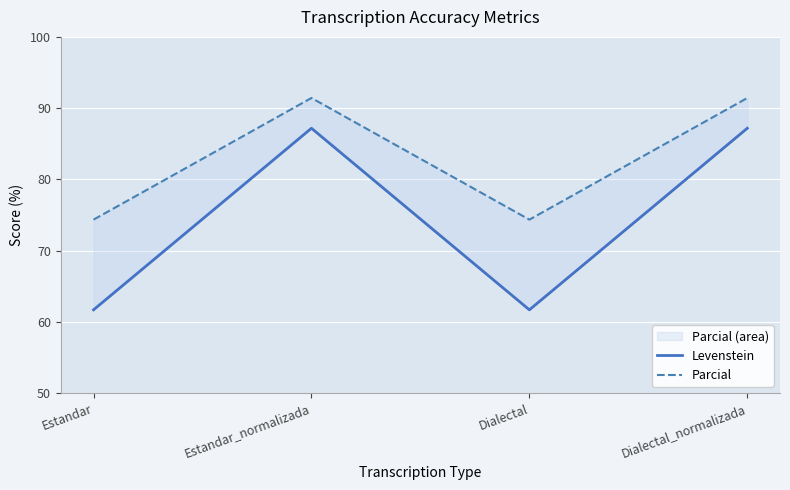

True or false: Levenstein has a value of 48.5 at Estandar_normalizada.

False